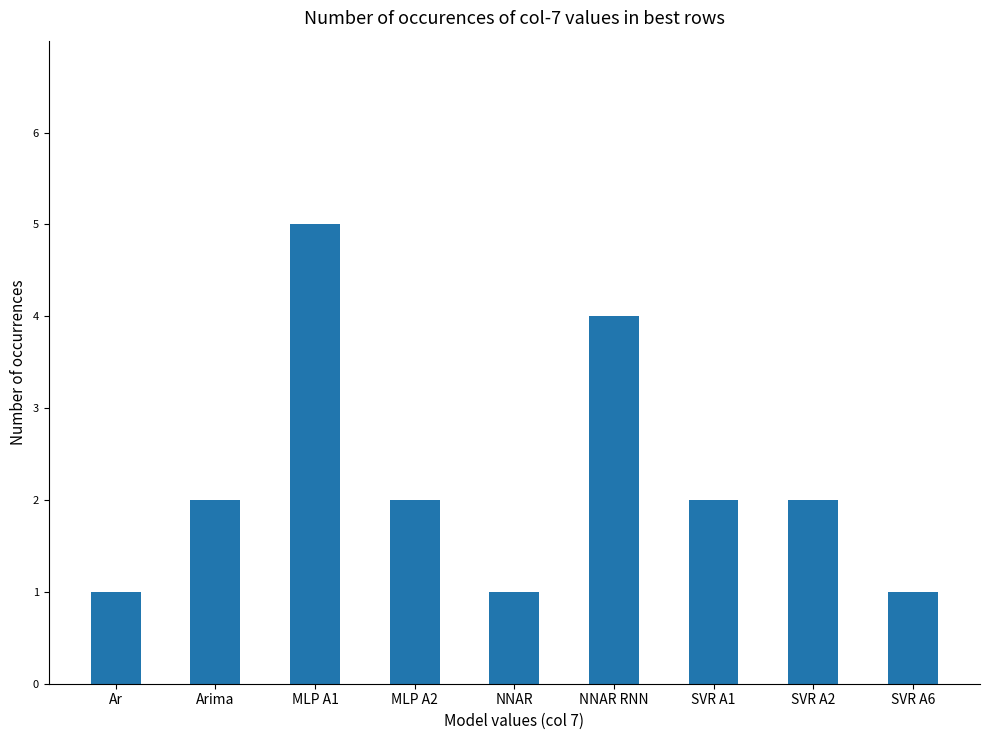

What is the minimum value shown in the chart?

1